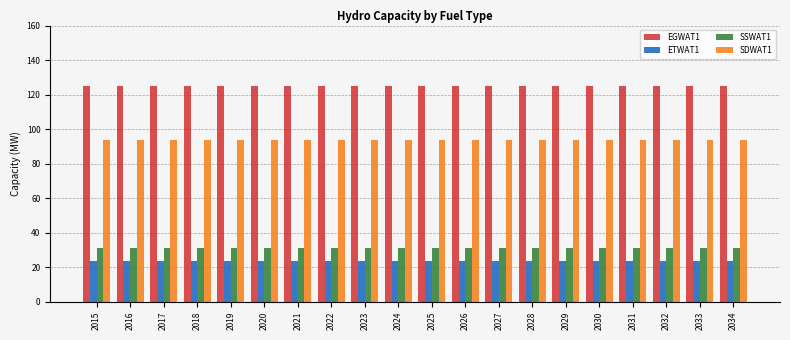

What is the difference between the highest and lowest values at 2033?

101.4